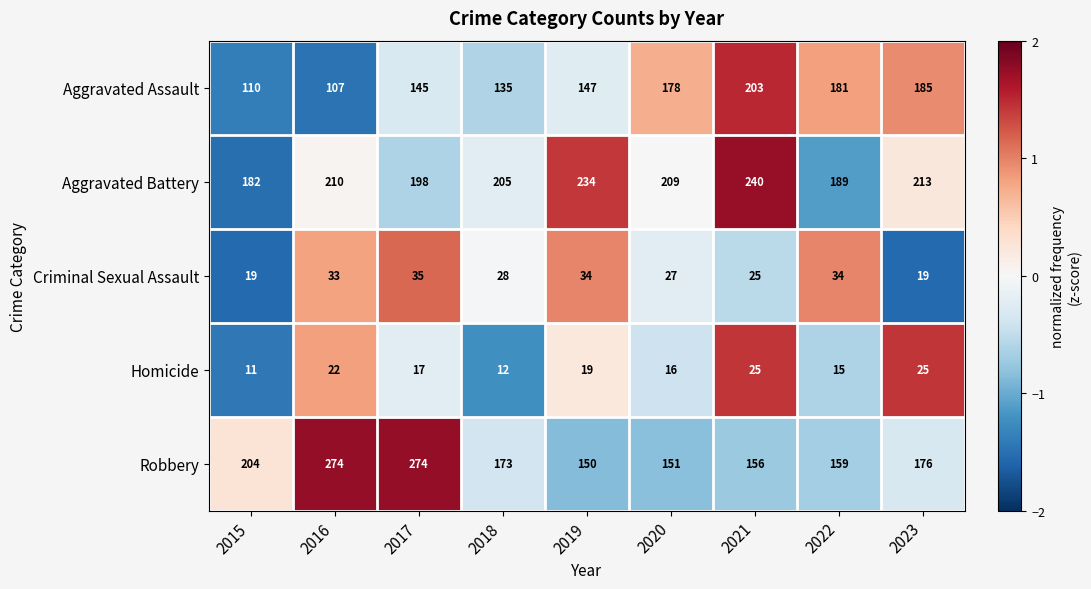

Between 2021 and 2023, which series saw the biggest shift?

Aggravated Battery